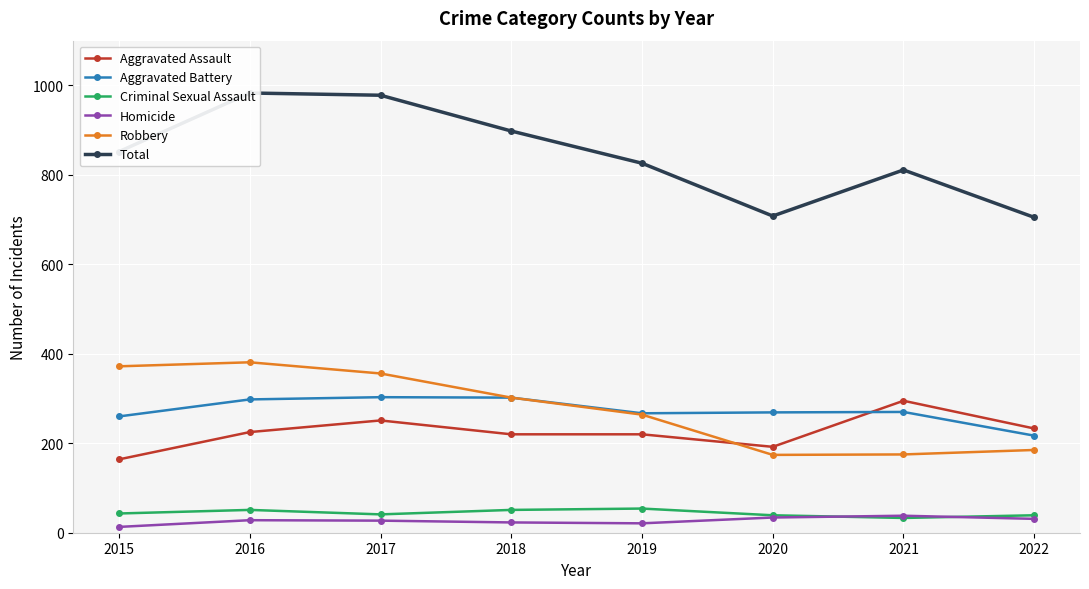

Which series has the widest spread of values?

Total